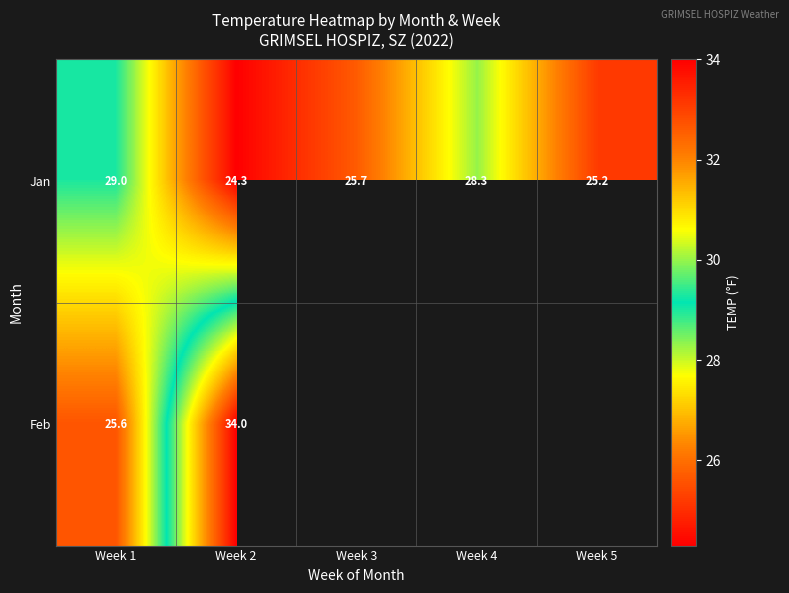

How many data points in Jan are above 25?

4